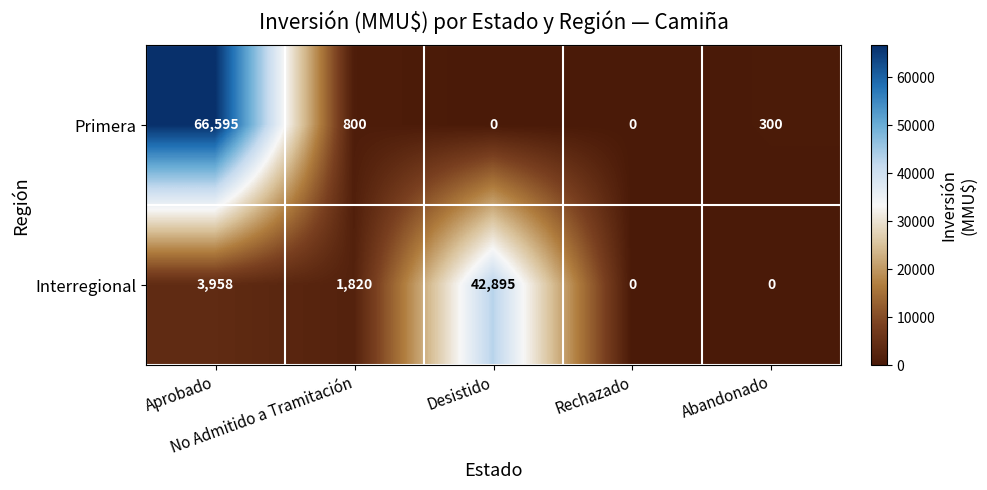

At which category is the sum across all series the highest?

Aprobado